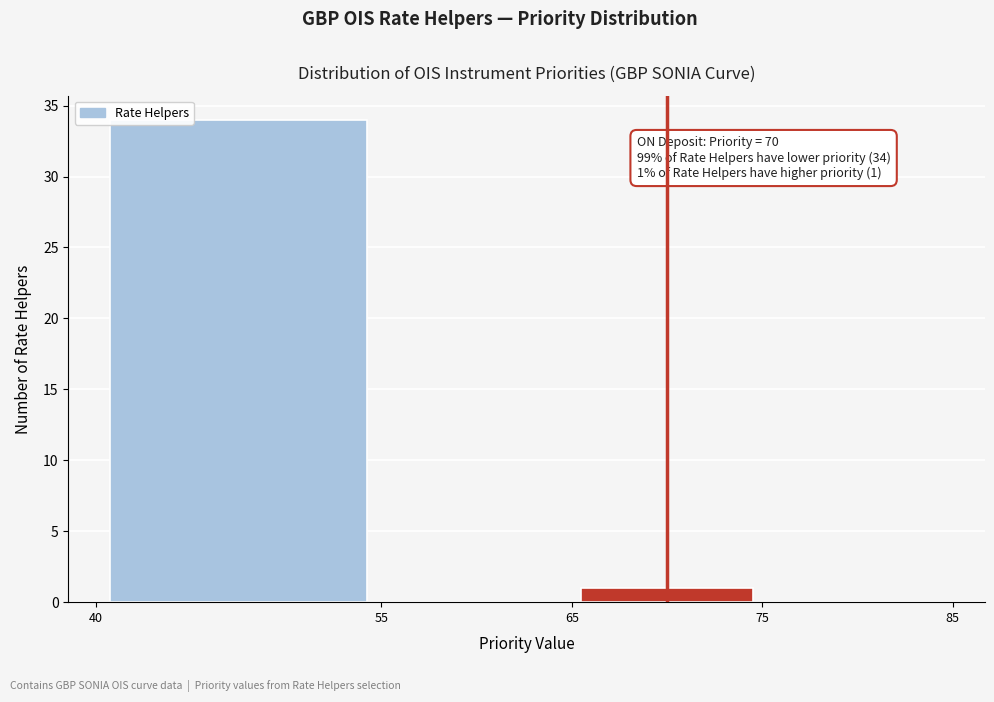

Which range on the x-axis has the tallest bar?

40 to 55